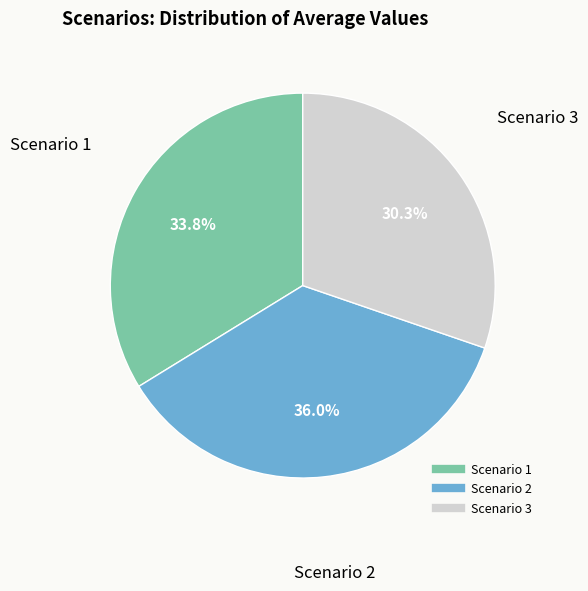

Which has a higher value, Scenario 3 or Scenario 2?

Scenario 2